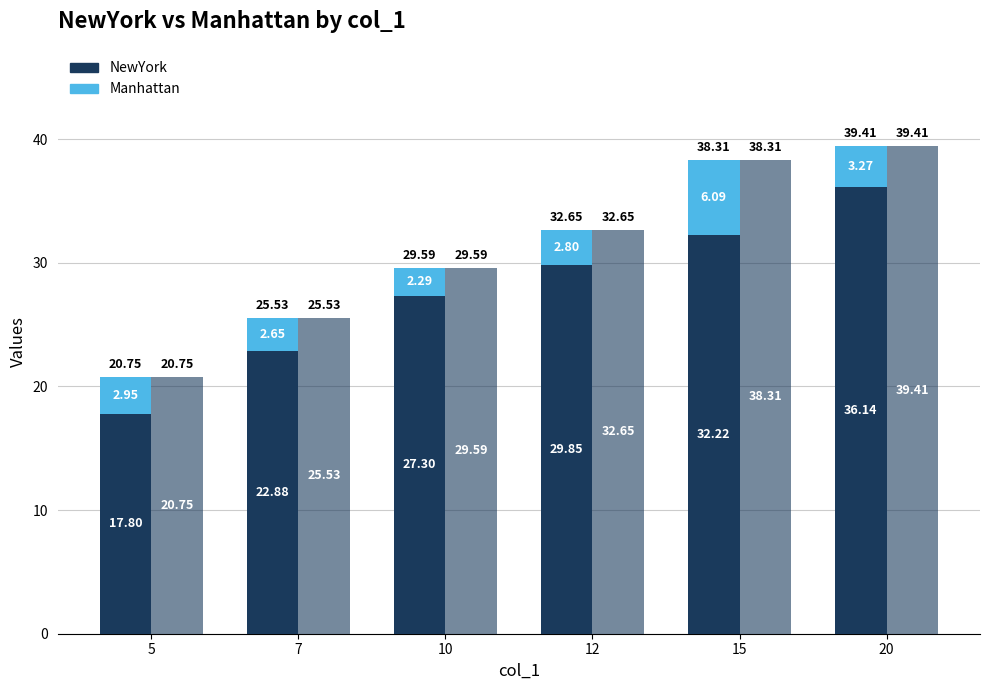

What is the value of the Manhattan (increment) bar at the 4th from the left?

2.8